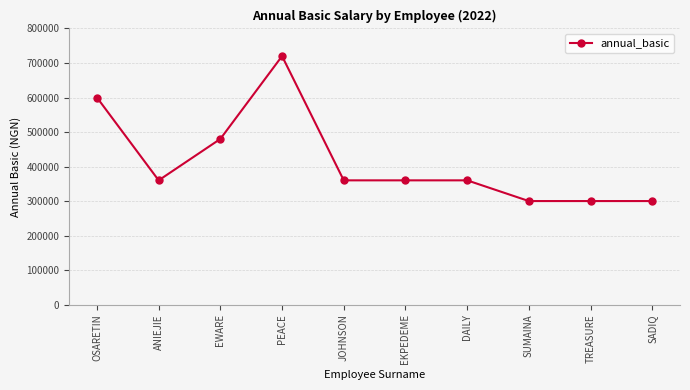

At which category does the data reach its first local peak?

PEACE